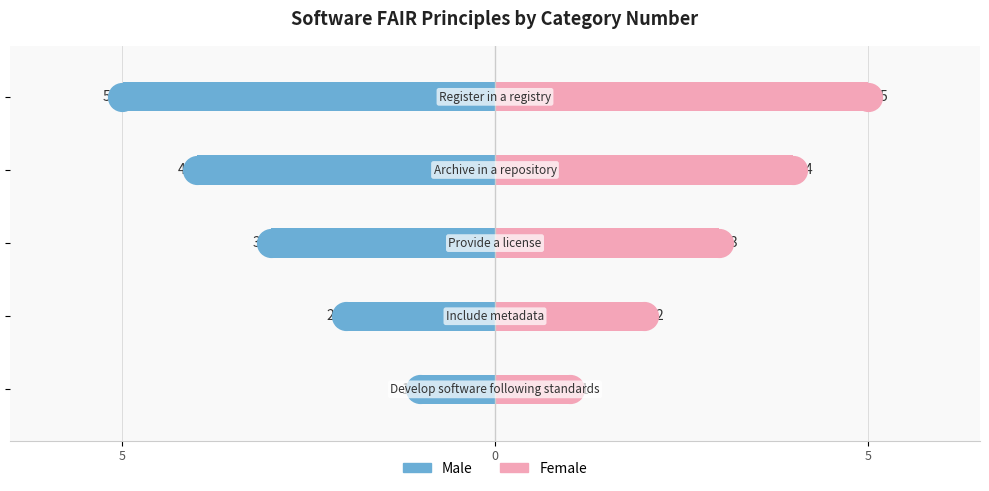

At how many categories does at least one series exceed 2?

3